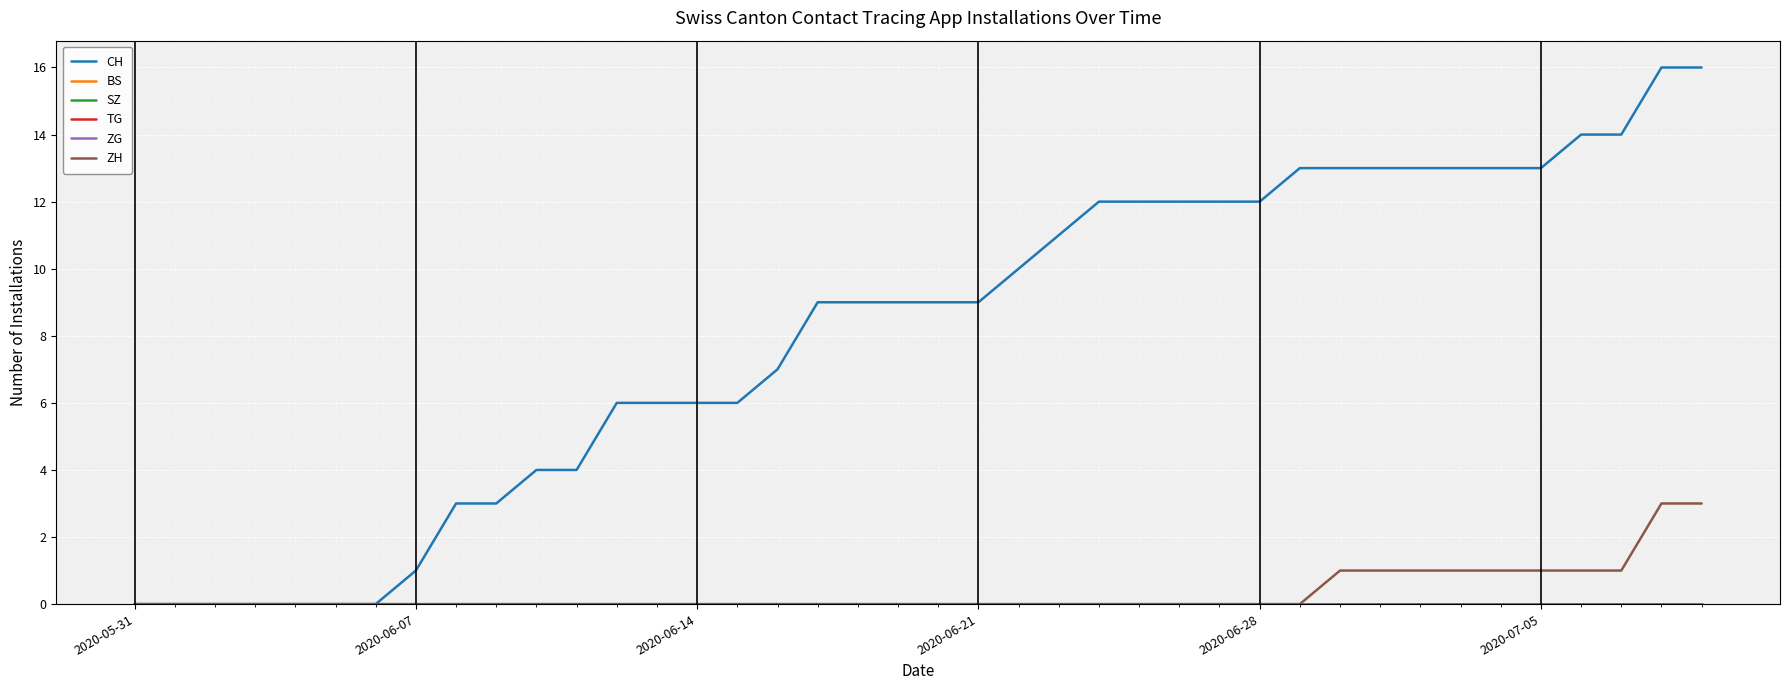

Is this an area chart (filled region under the line)?

No